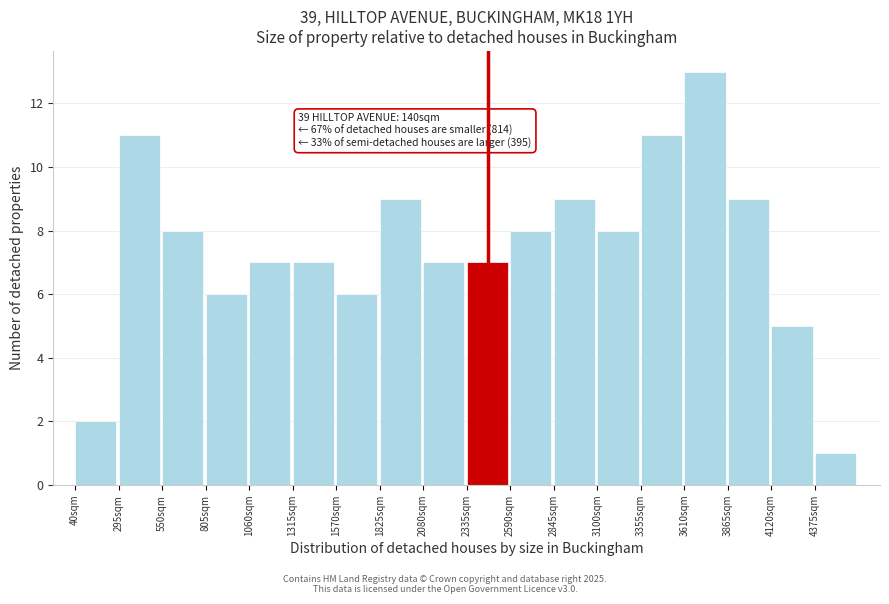

Reading left to right, extract all data points from this chart.

40sqm=2	295sqm=11	550sqm=8	805sqm=6	1060sqm=7	1315sqm=7	1570sqm=6	1825sqm=9	2080sqm=7	2335sqm=7	2590sqm=8	2845sqm=9	3100sqm=8	3355sqm=11	3610sqm=13	3865sqm=9	4120sqm=5	4375sqm=1